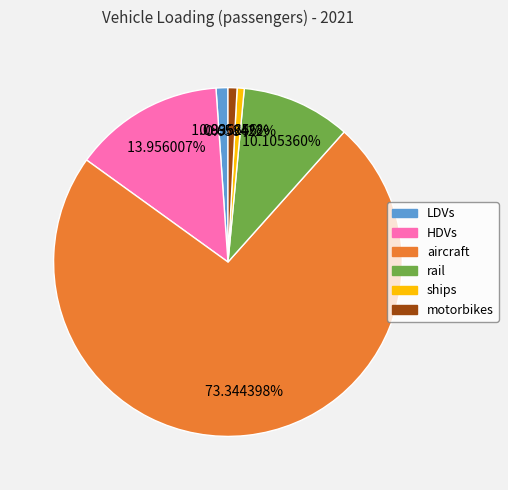

How many slices are in this pie chart?

6